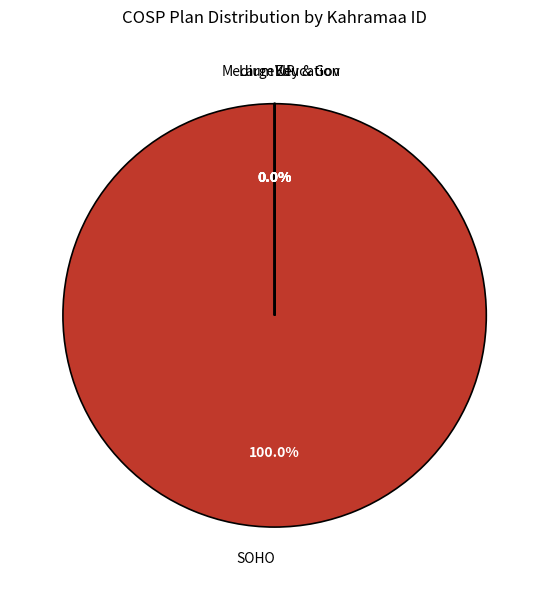

How many segments does this pie chart have?

6